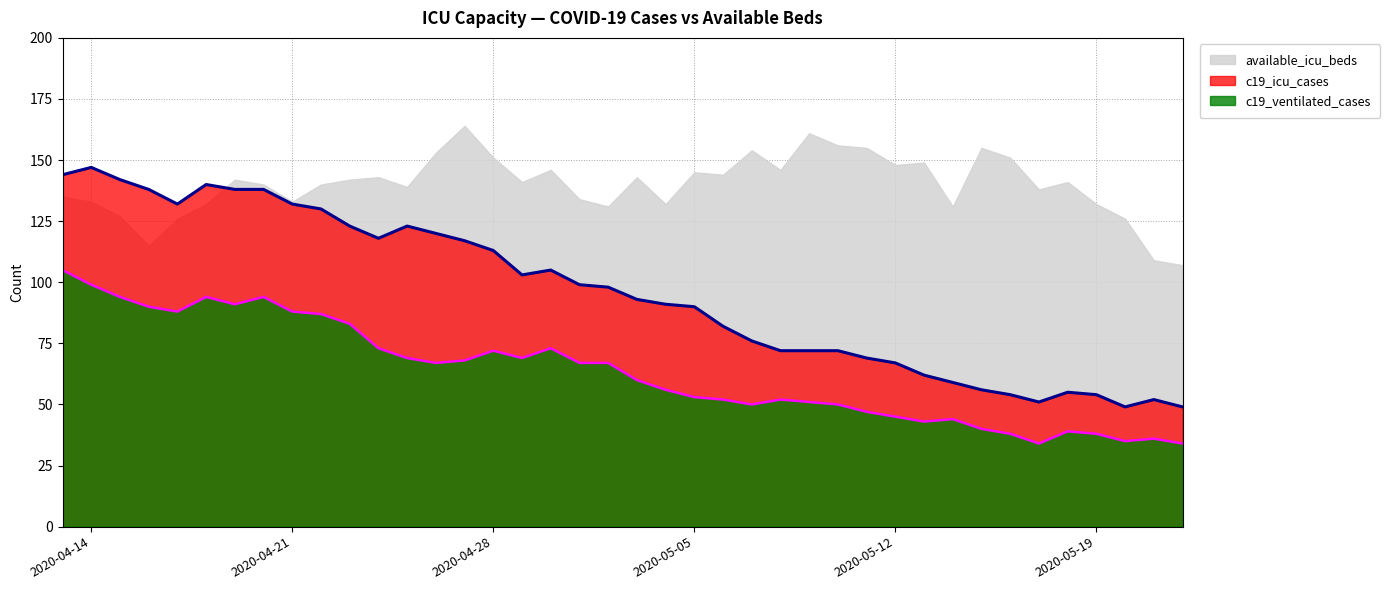

True or false: c19_icu_cases has a value of 90 at 2020-05-05.

True